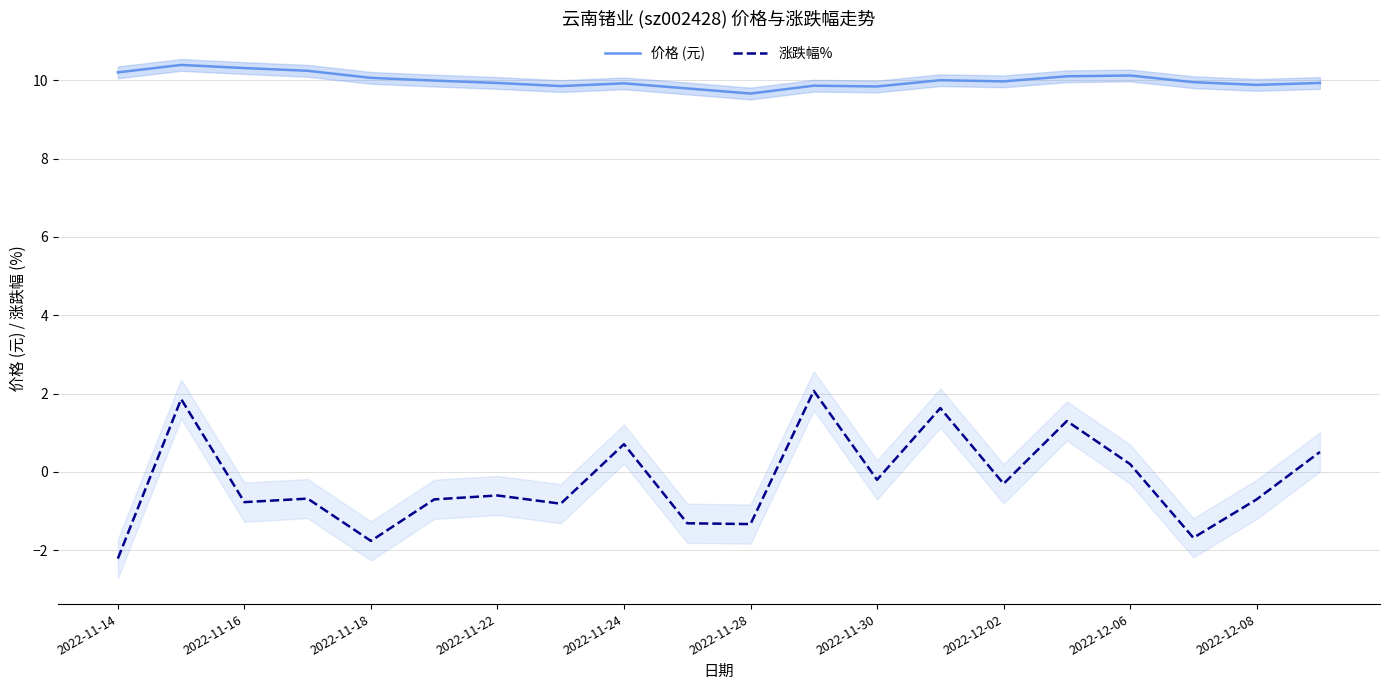

True or false: 价格 (元) and 涨跌幅% intersect in this chart.

False